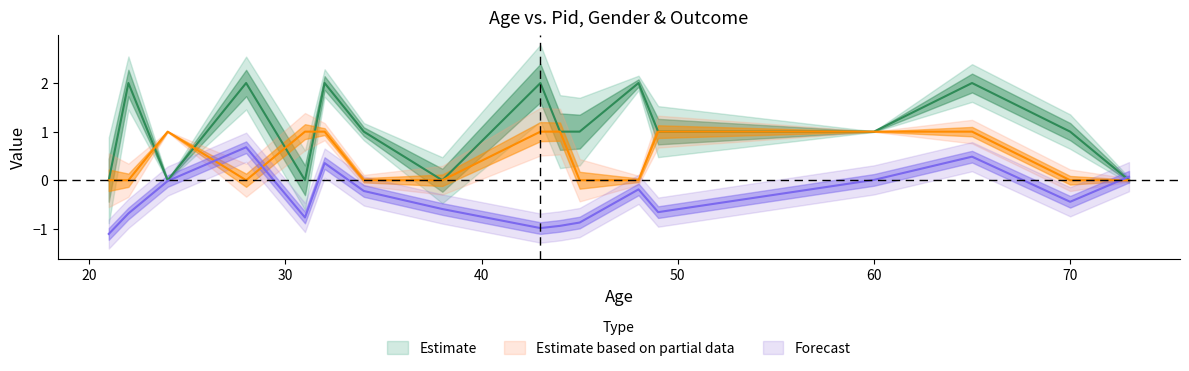

After their last crossing, which series has the higher values: pid or gender?

pid